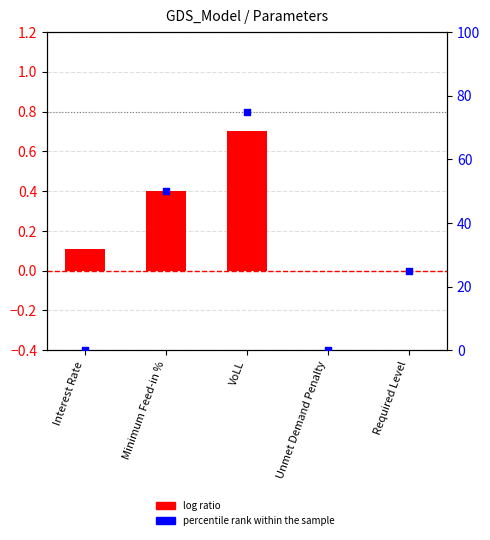

What are all the series names shown in the legend?

log ratio, percentile rank within the sample